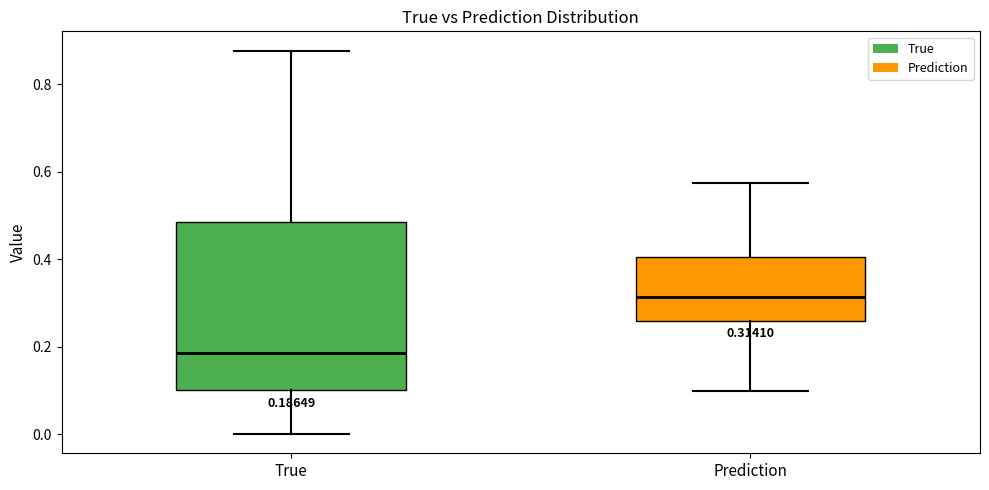

Which box has the highest median line?

Prediction